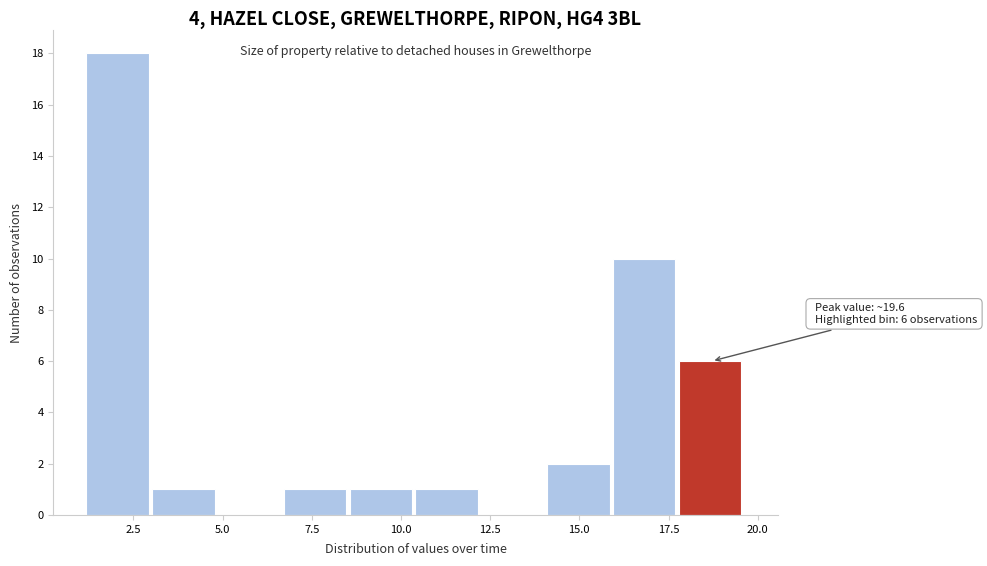

Around what value on the x-axis is the tallest bar? Give the approximate position of its centre, as read against the axis.

2.0